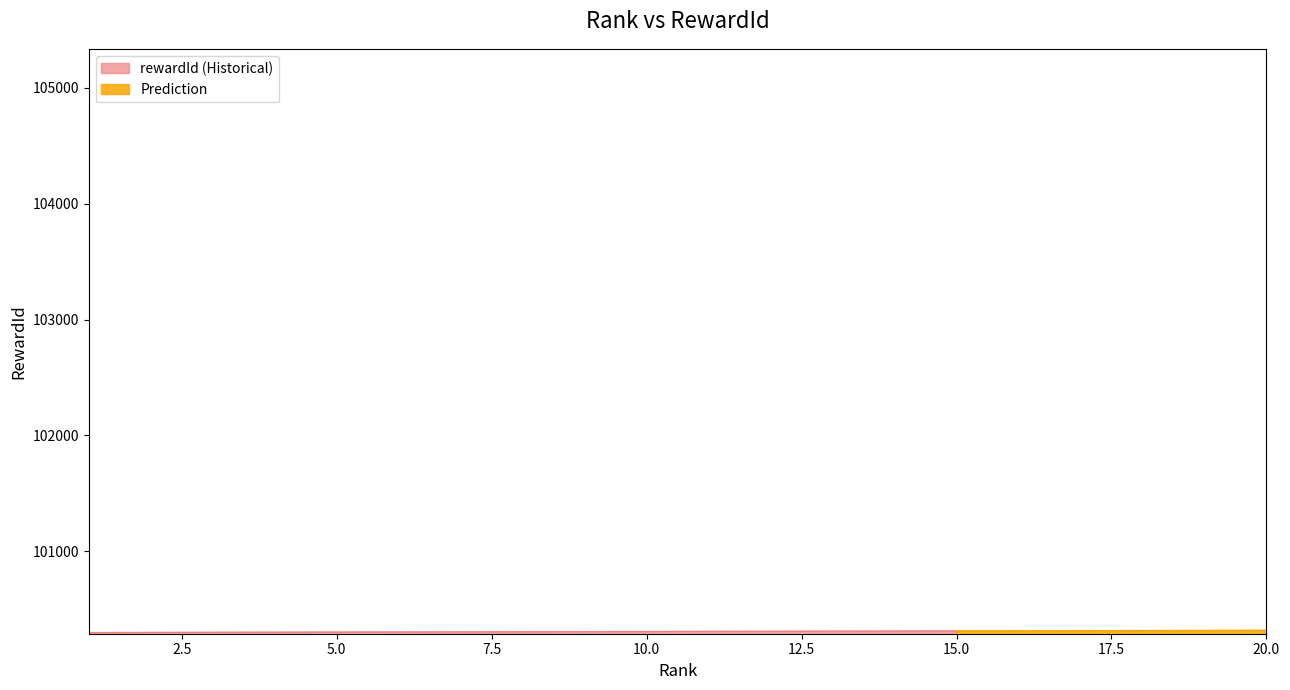

Which has a higher value, 17 or 10?

17